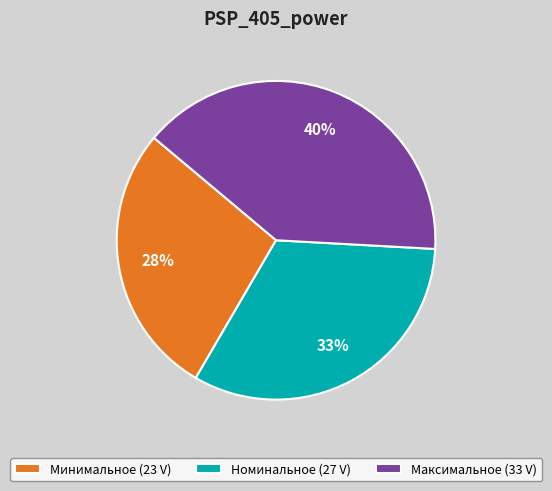

Count the number of slices in the pie.

3